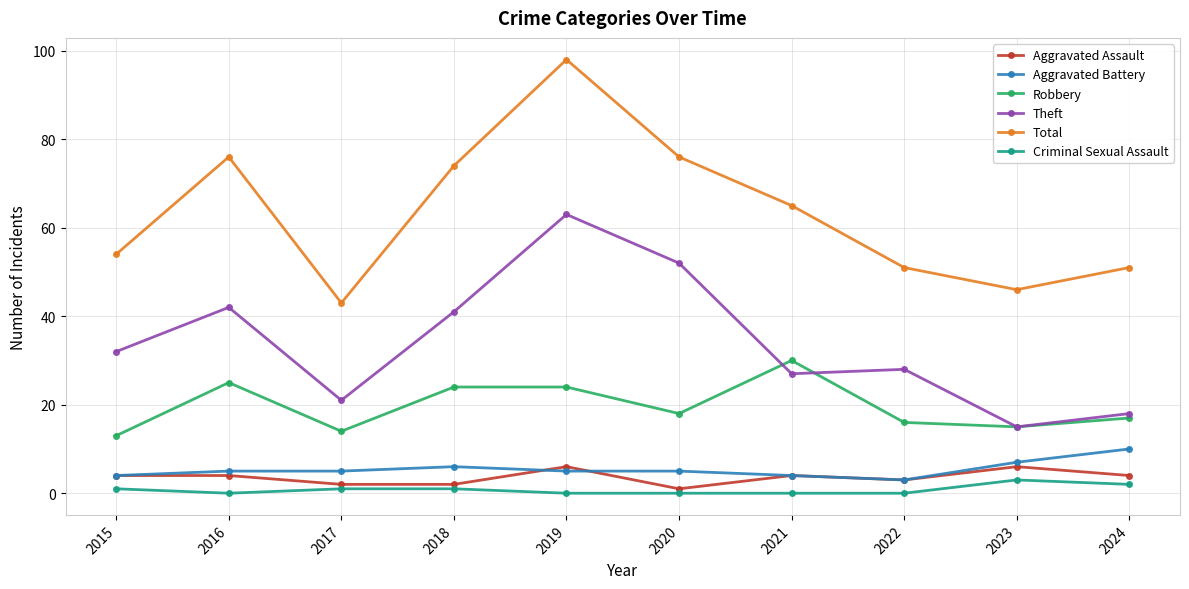

At which category does the chart reach its peak across all series?

2019